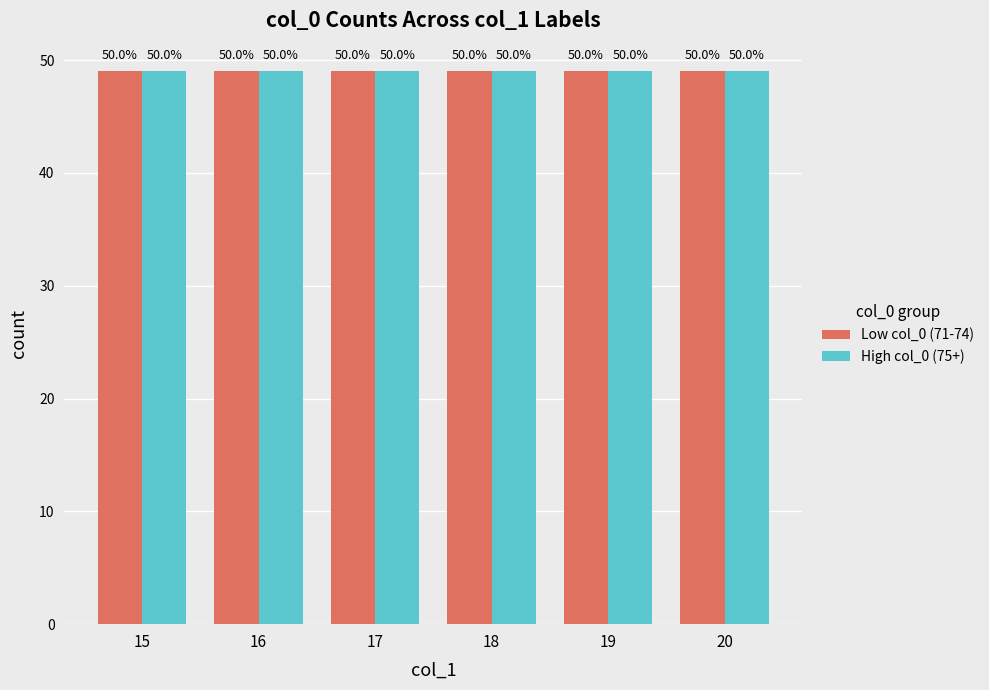

What is the difference between the second highest and minimum values in the col_1 (mean) series?

4